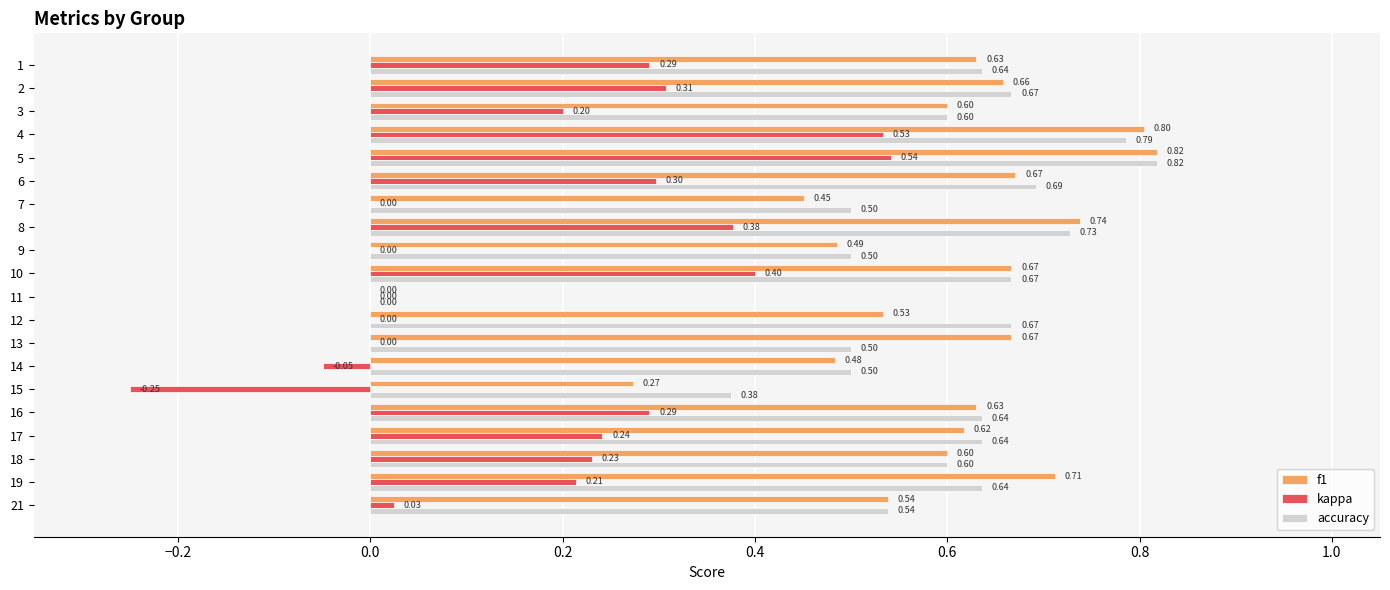

What is the sum of the accuracy values at 2 and 14?

1.2